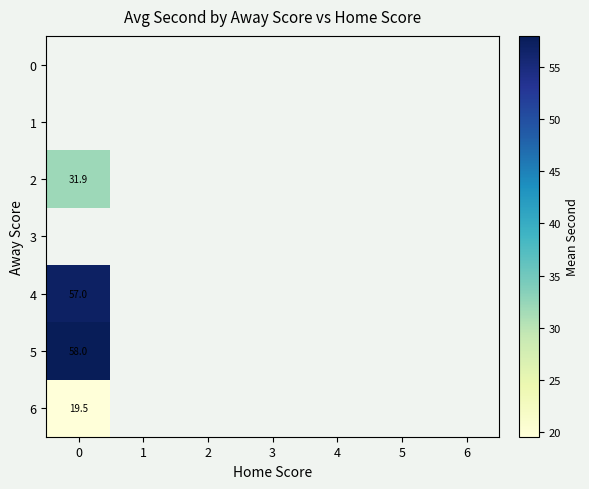

How many categories are shown in the chart?

7